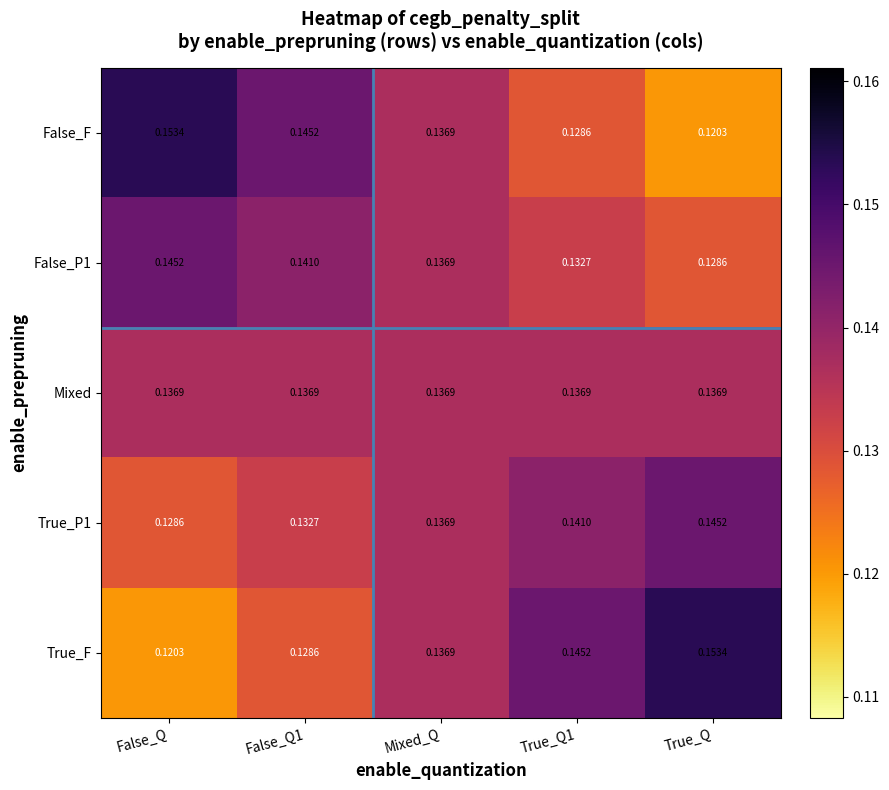

Where is True_F nearest to the value 0?

False_Q